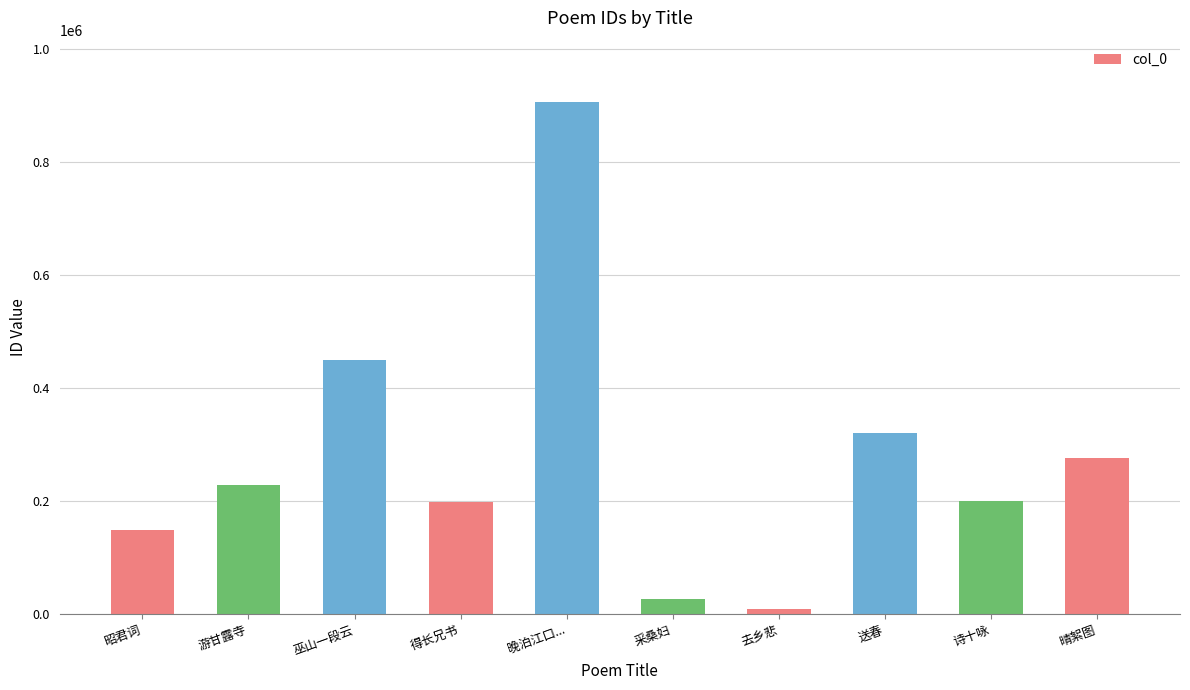

The chart shows a value of 276113 at 晴絮图. True or false?

True